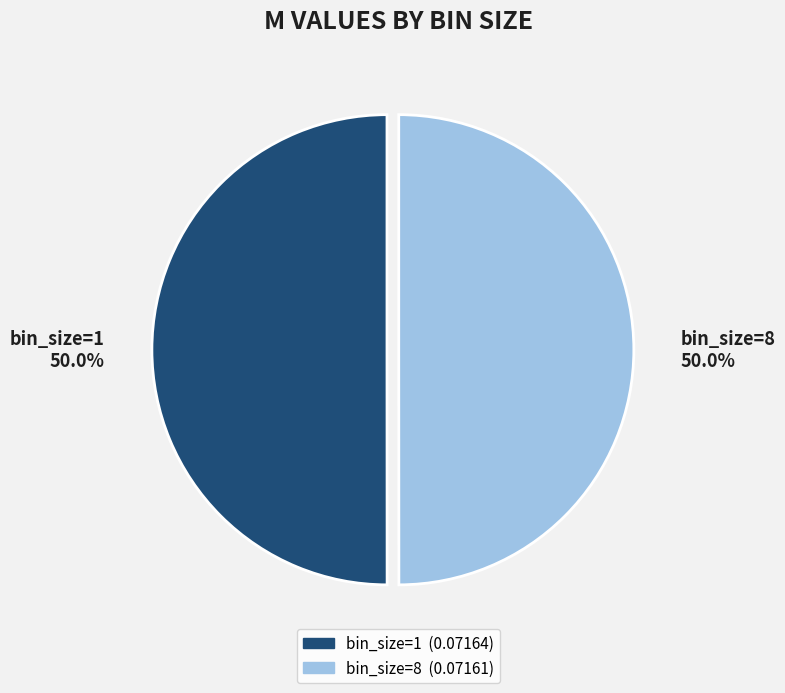

What is the total percentage of bin_size=1 50.0% and bin_size=8 50.0%?

100.0%